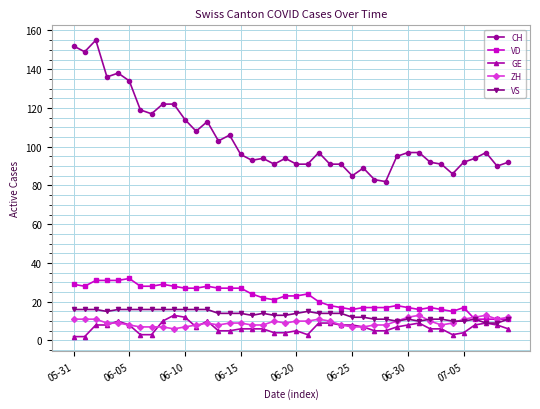

True or false: CH has more than 0 interior local peaks.

True